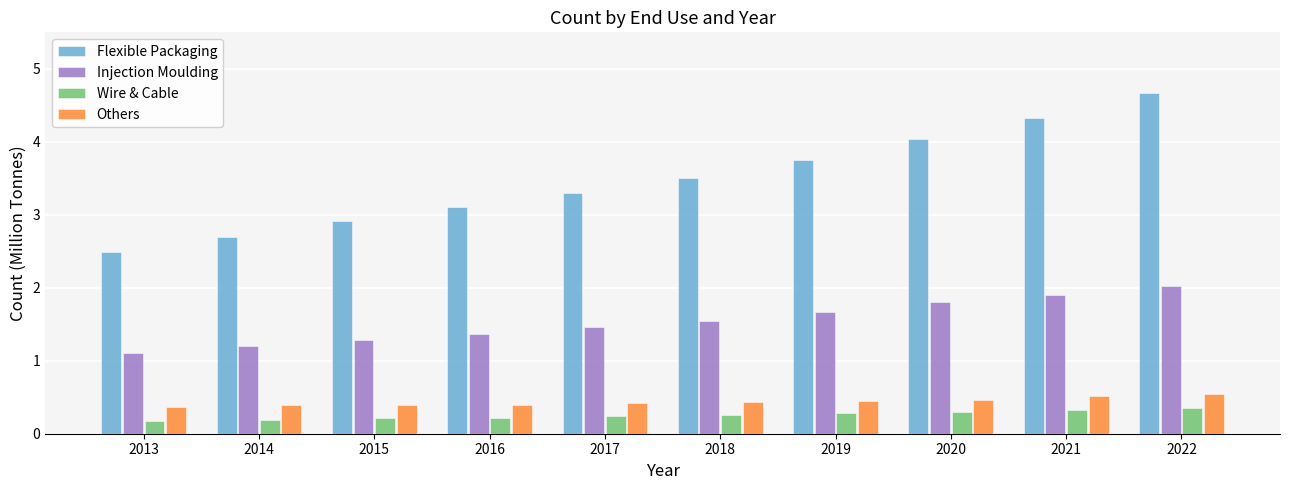

Which series has the largest total across all categories?

Flexible Packaging